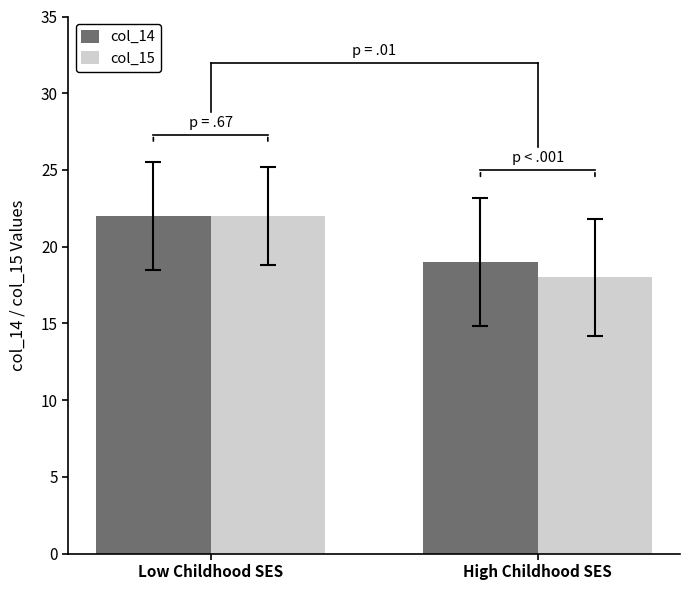

How many bars are there in total?

4